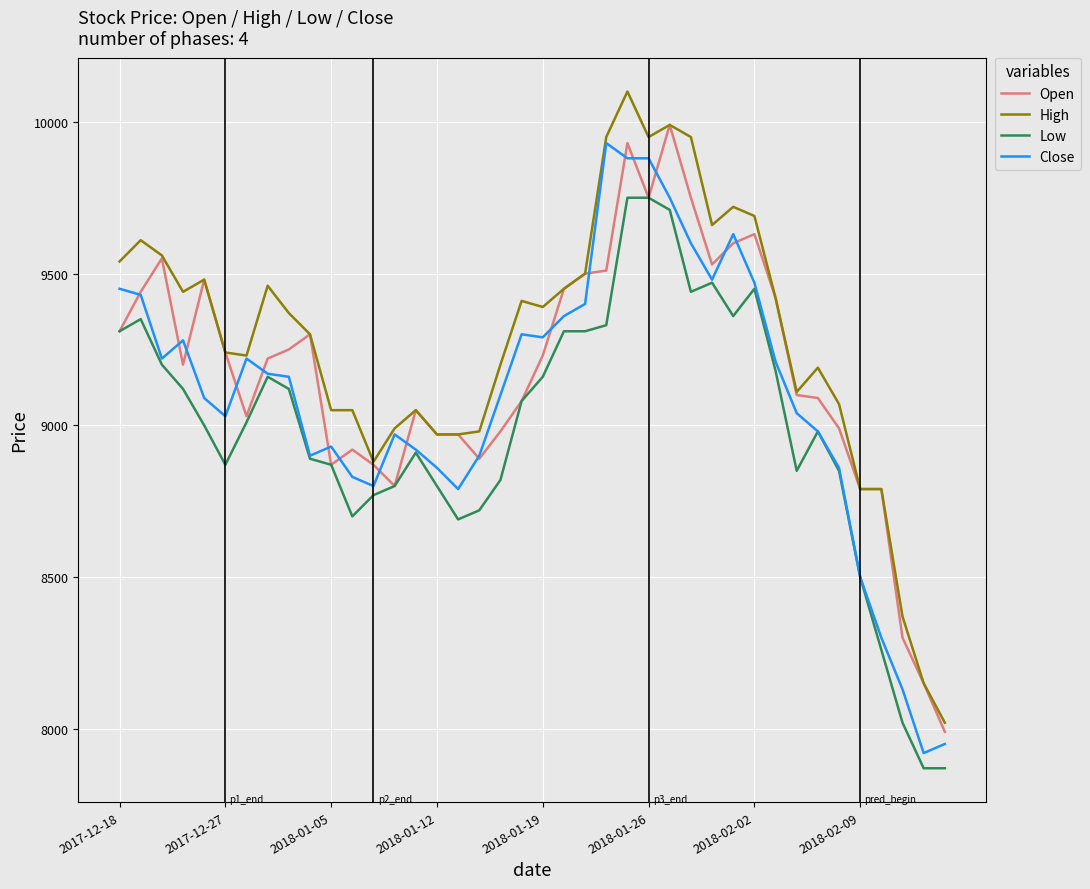

Rank the series by their average value, from lowest to highest.

Low, Close, Open, High